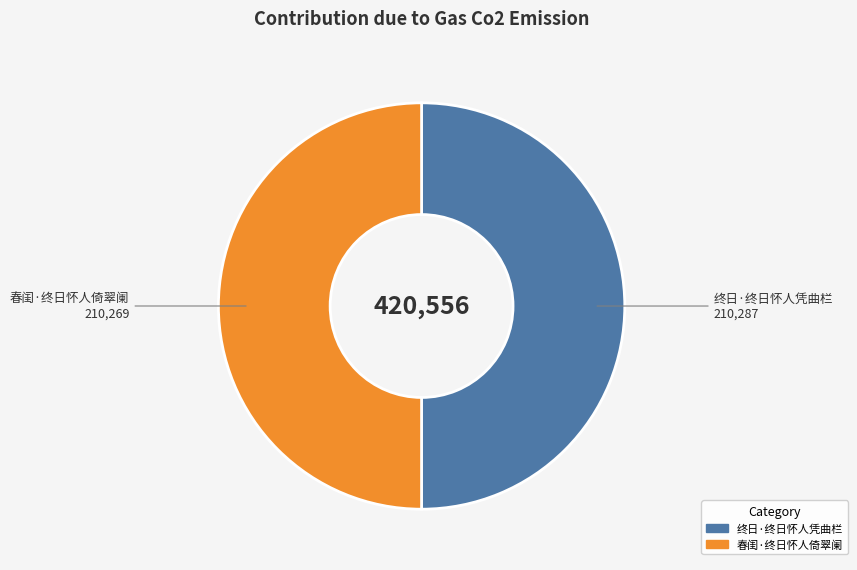

What is the ratio of the value at 终日·终日怀人凭曲栏 to the value at 春闺·终日怀人倚翠阑?

1.0